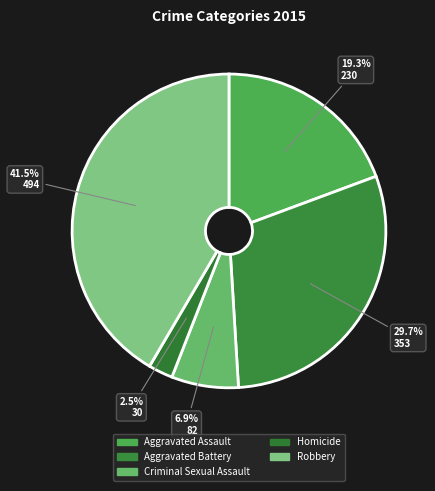

Which has a higher value, Robbery or Aggravated Assault?

Robbery